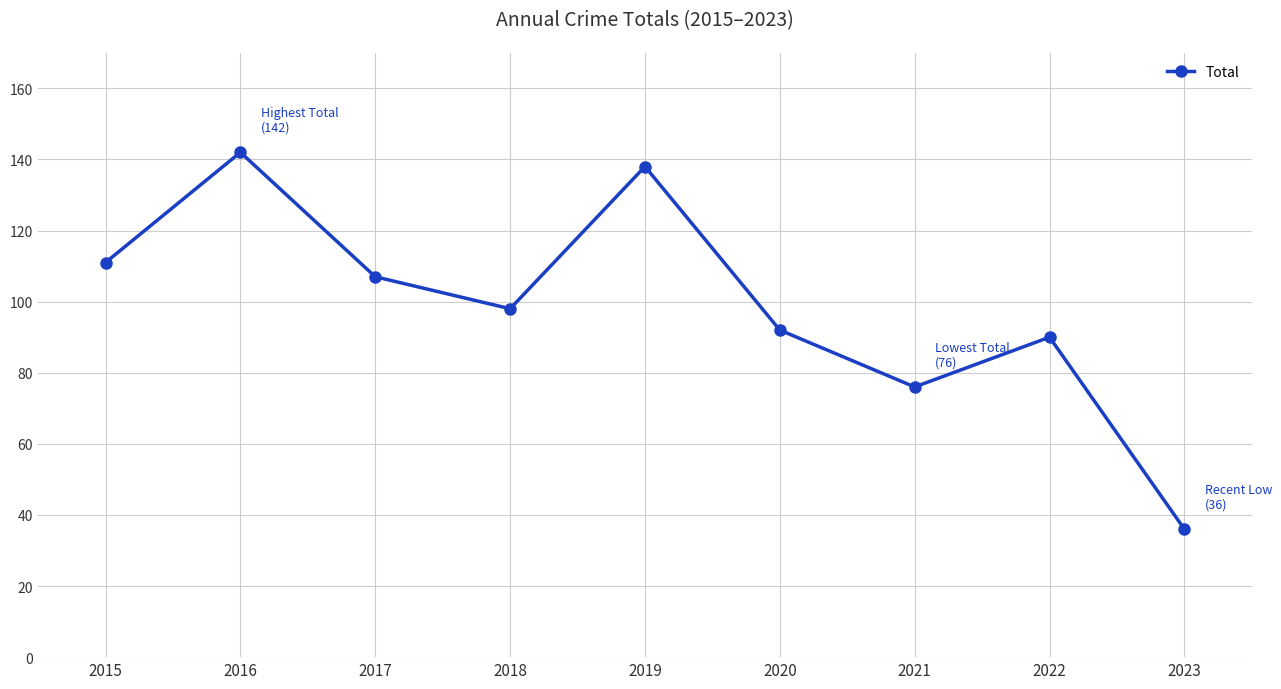

Where is the data nearest to the value 89?

2022